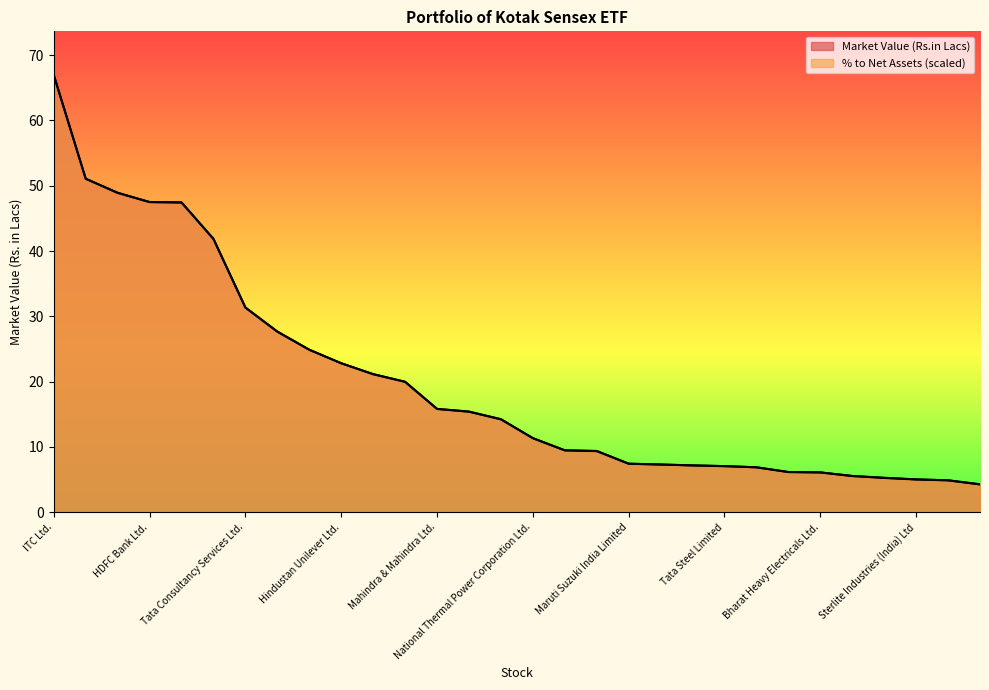

Rank the series at Reliance Industries Ltd. from lowest to highest value.

Market Value (Rs.in Lacs), % to Net Assets